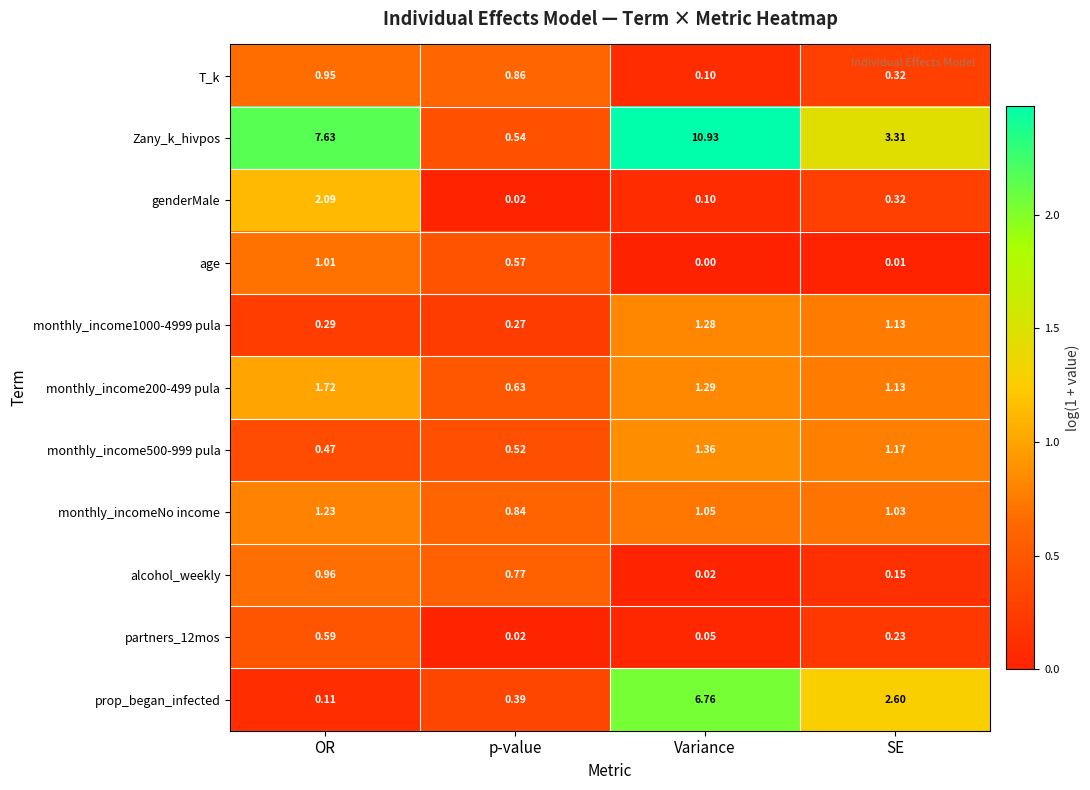

Rank the categories by alcohol_weekly value from highest to lowest.

OR, p-value, SE, Variance